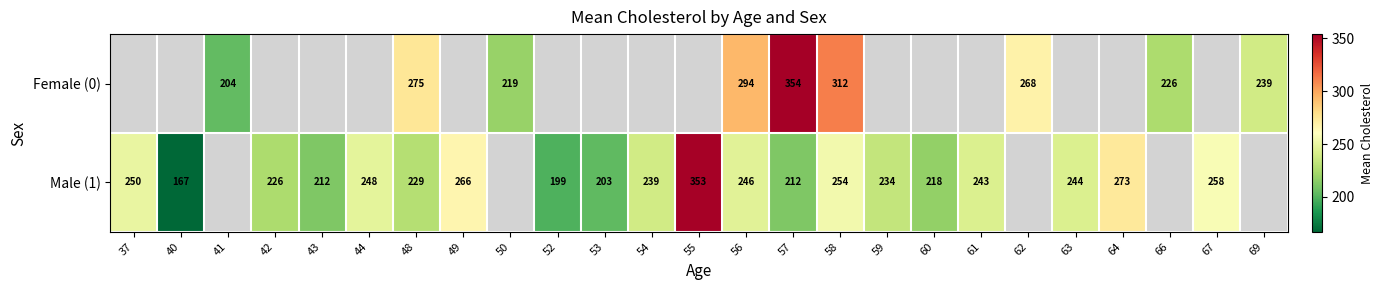

The Female (0) series shows 181 at 56. True or false?

False